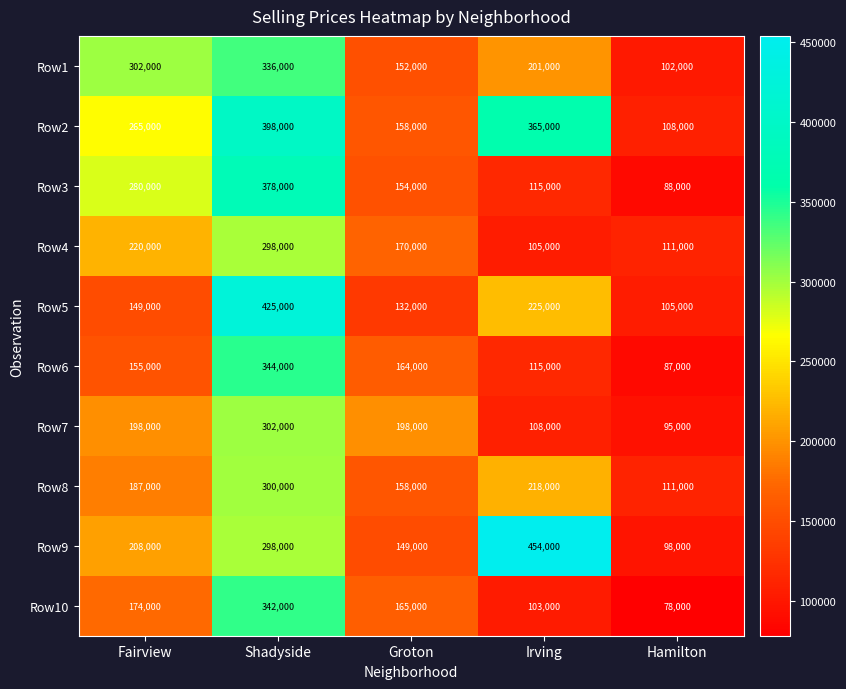

Count the number of categories in the chart.

5